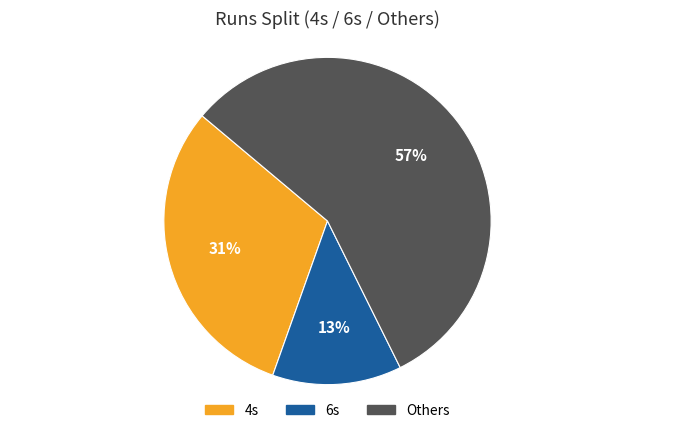

Count the number of slices in the pie.

3